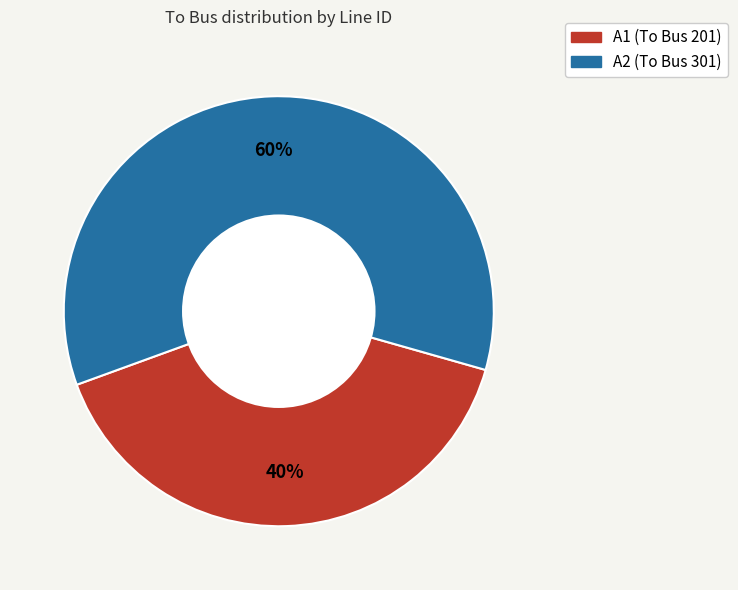

Combined, do A2 and A1 account for over 50%?

Yes